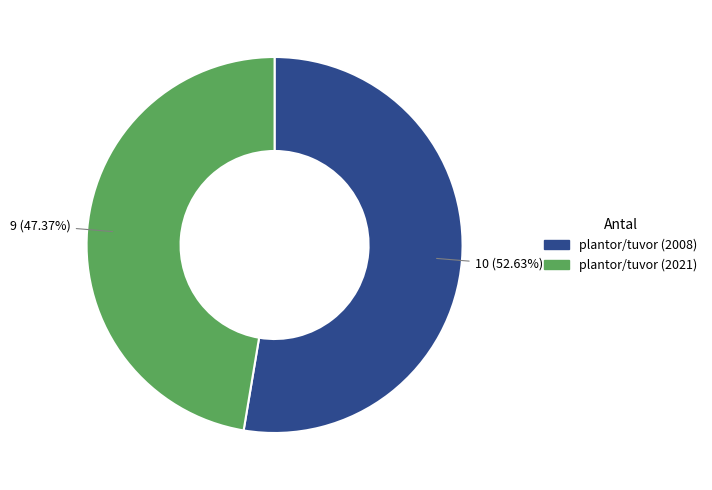

What is the smallest slice in the pie chart?

plantor/tuvor (2021)